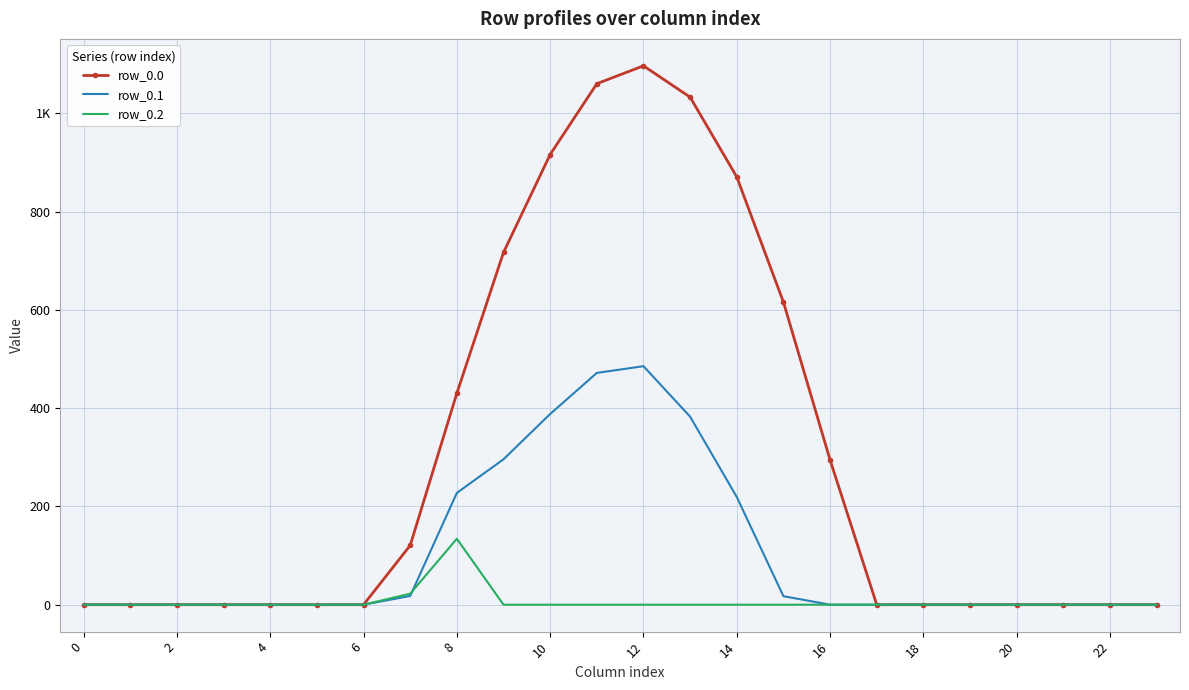

What are all the series names shown in the legend?

row_0.0, row_0.1, row_0.2